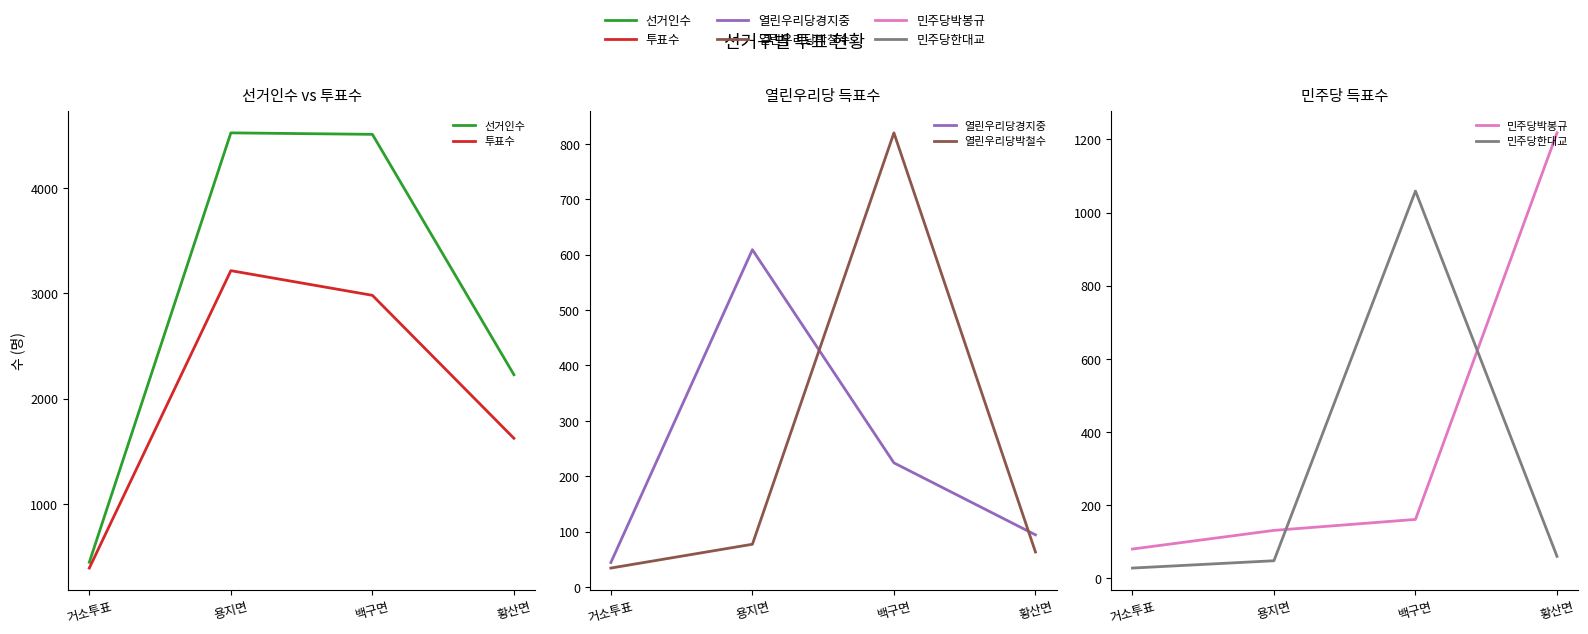

Which series changed the most between 거소투표 and 백구면?

선거인수